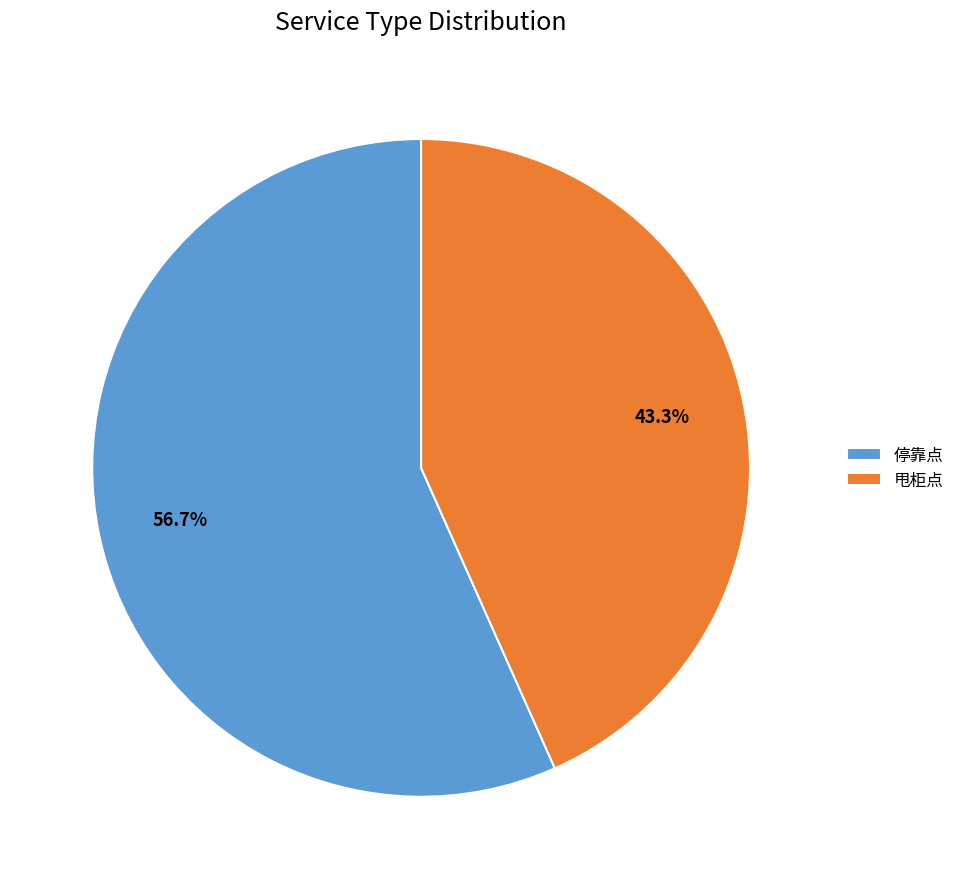

To the nearest percent, what is the difference between the largest and smallest slice percentages?

13%